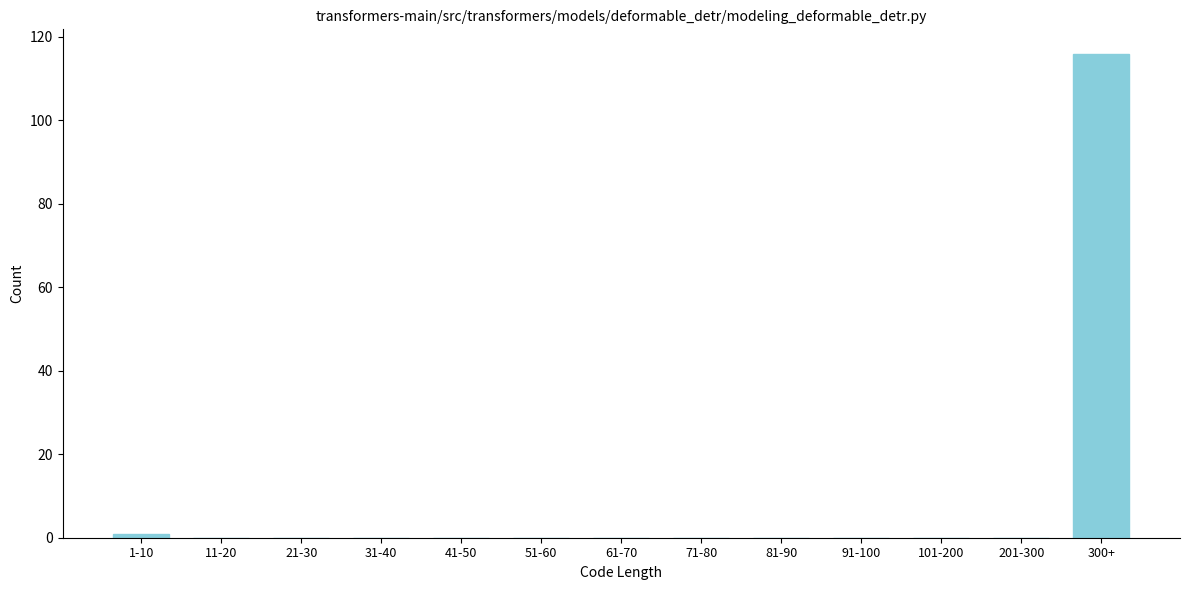

Reading left to right, list all the values displayed in this chart.

1-10=1	11-20=0	21-30=0	31-40=0	41-50=0	51-60=0	61-70=0	71-80=0	81-90=0	91-100=0	101-200=0	201-300=0	300+=116